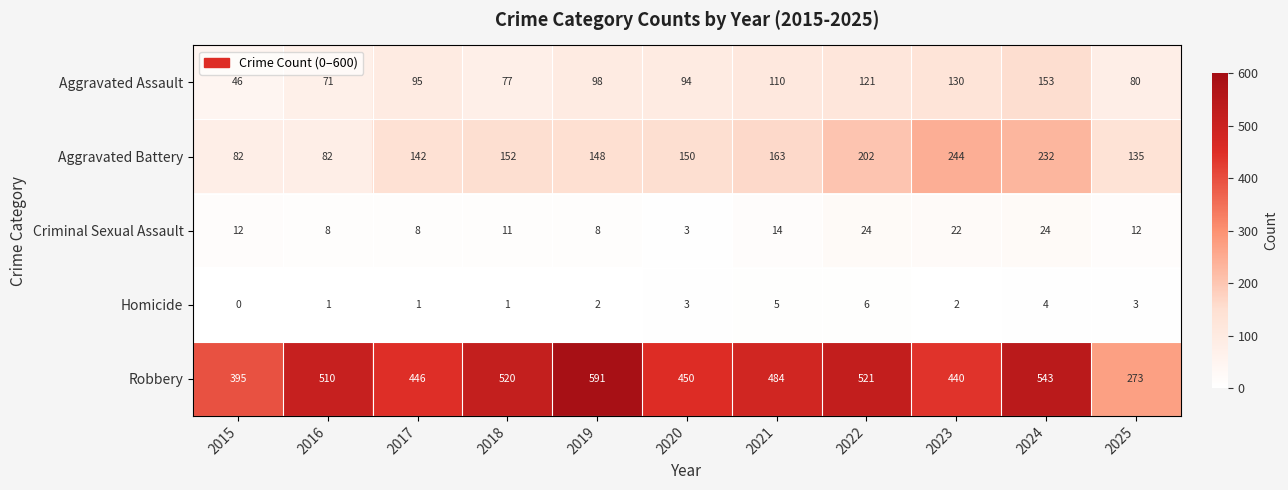

Count the number of data series in this chart.

5